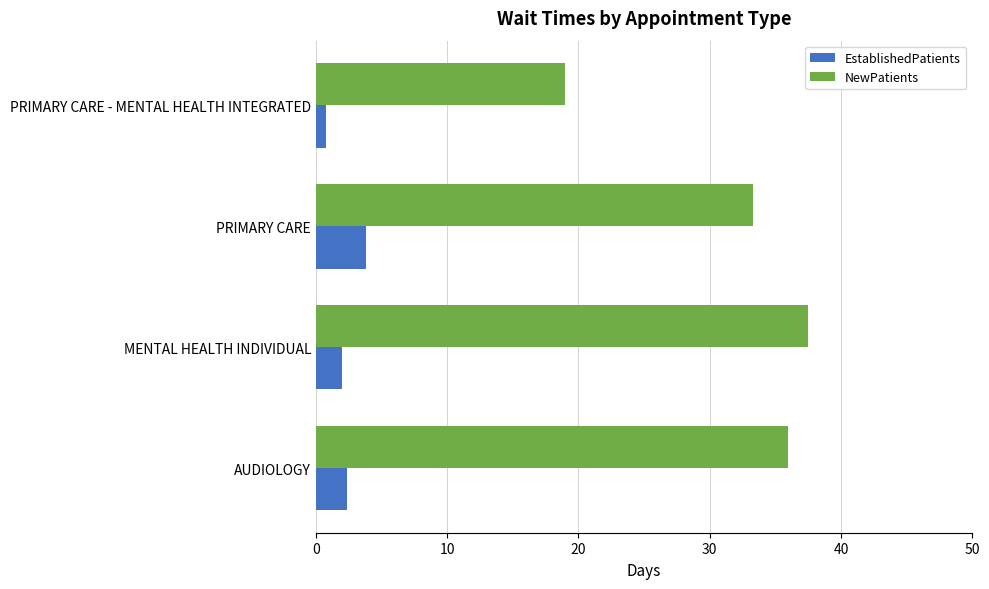

At which label is NewPatients closest to 28?

PRIMARY CARE